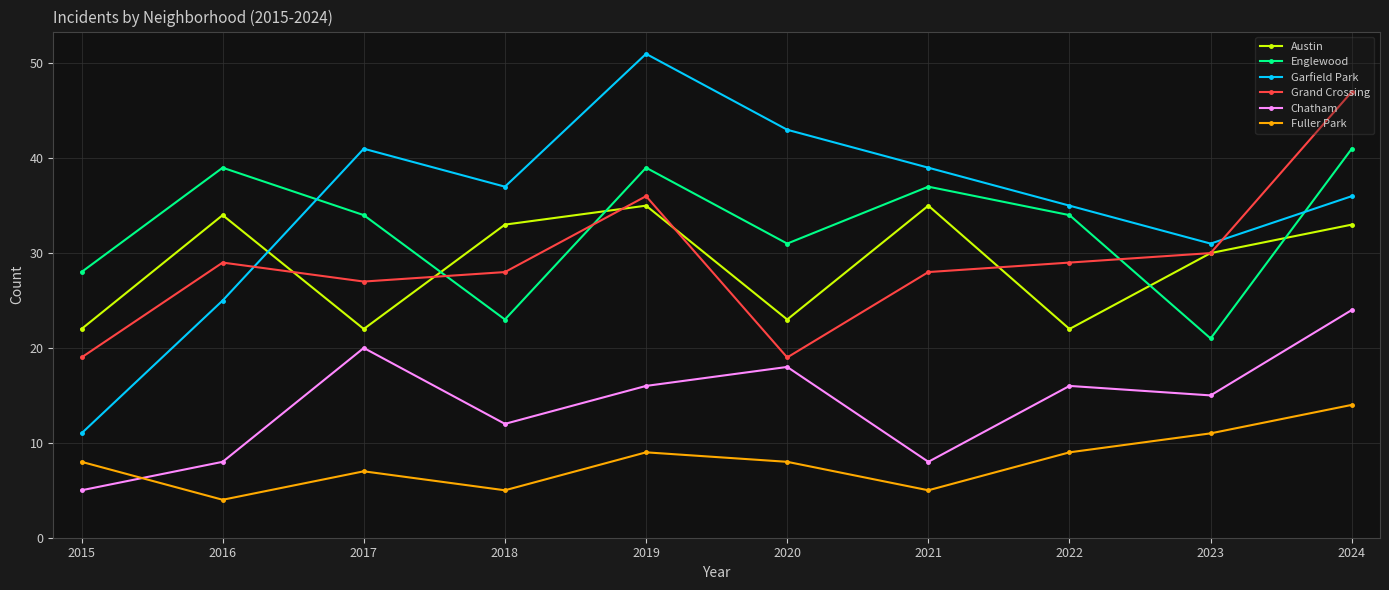

What value does the Garfield Park series have at 2020, to the nearest 10?

40